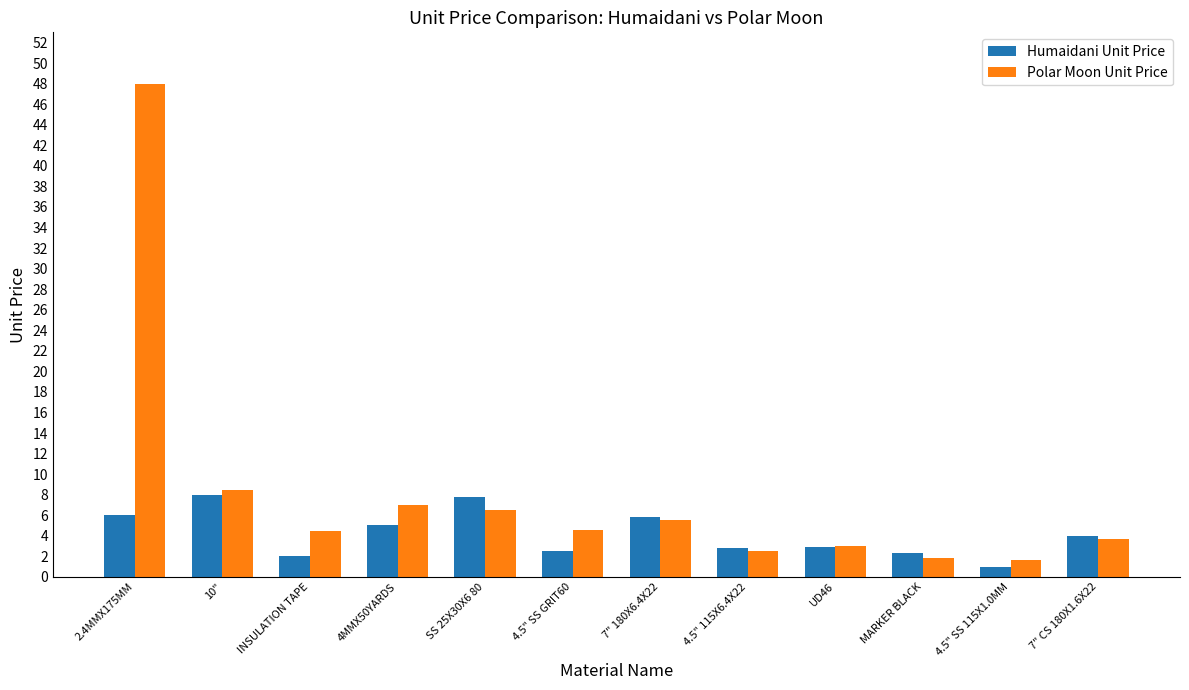

What is the sum of the Polar Moon Unit Price values at 4MMX50YARDS and 7" 180X6.4X22?

12.5